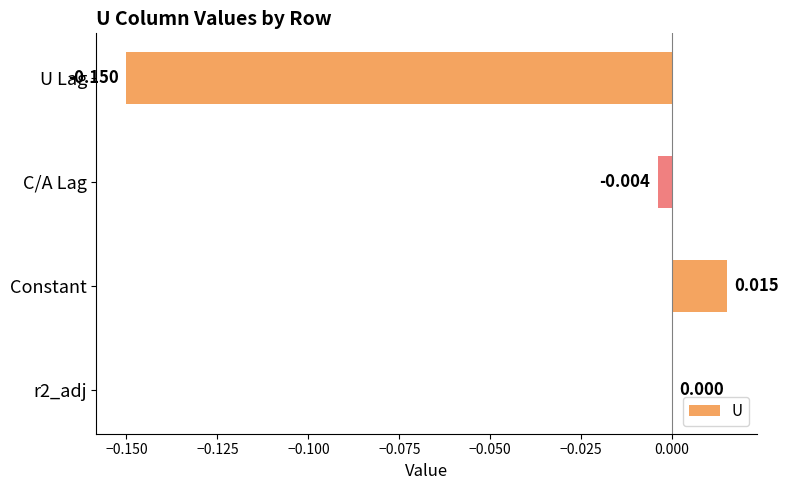

At which category does the chart reach its peak across all series?

Constant